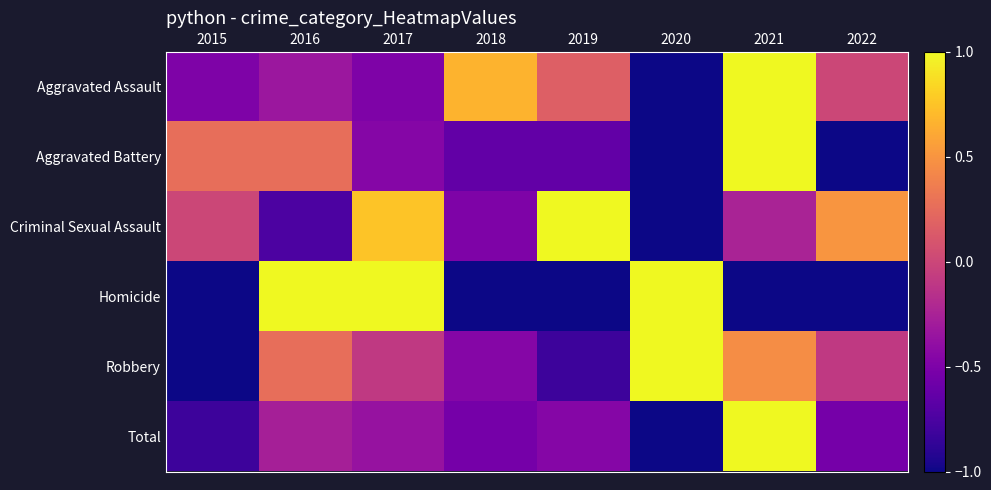

Reading left to right, what are all the values shown in this chart?

Aggravated Assault: 2015=-0.5	2016=-0.3	2017=-0.5	2018=0.7	2019=0.2	2020=-1.0	2021=1.0	2022=0.0
Aggravated Battery: 2015=0.3	2016=0.3	2017=-0.5	2018=-0.6	2019=-0.6	2020=-1.0	2021=1.0	2022=-1.0
Criminal Sexual Assault: 2015=0.0	2016=-0.8	2017=0.8	2018=-0.5	2019=1.0	2020=-1.0	2021=-0.2	2022=0.5
Homicide: 2015=-1.0	2016=1.0	2017=1.0	2018=-1.0	2019=-1.0	2020=1.0	2021=-1.0	2022=-1.0
Robbery: 2015=-1.0	2016=0.3	2017=-0.1	2018=-0.5	2019=-0.8	2020=1.0	2021=0.5	2022=-0.1
Total: 2015=-0.8	2016=-0.3	2017=-0.4	2018=-0.5	2019=-0.5	2020=-1.0	2021=1.0	2022=-0.5